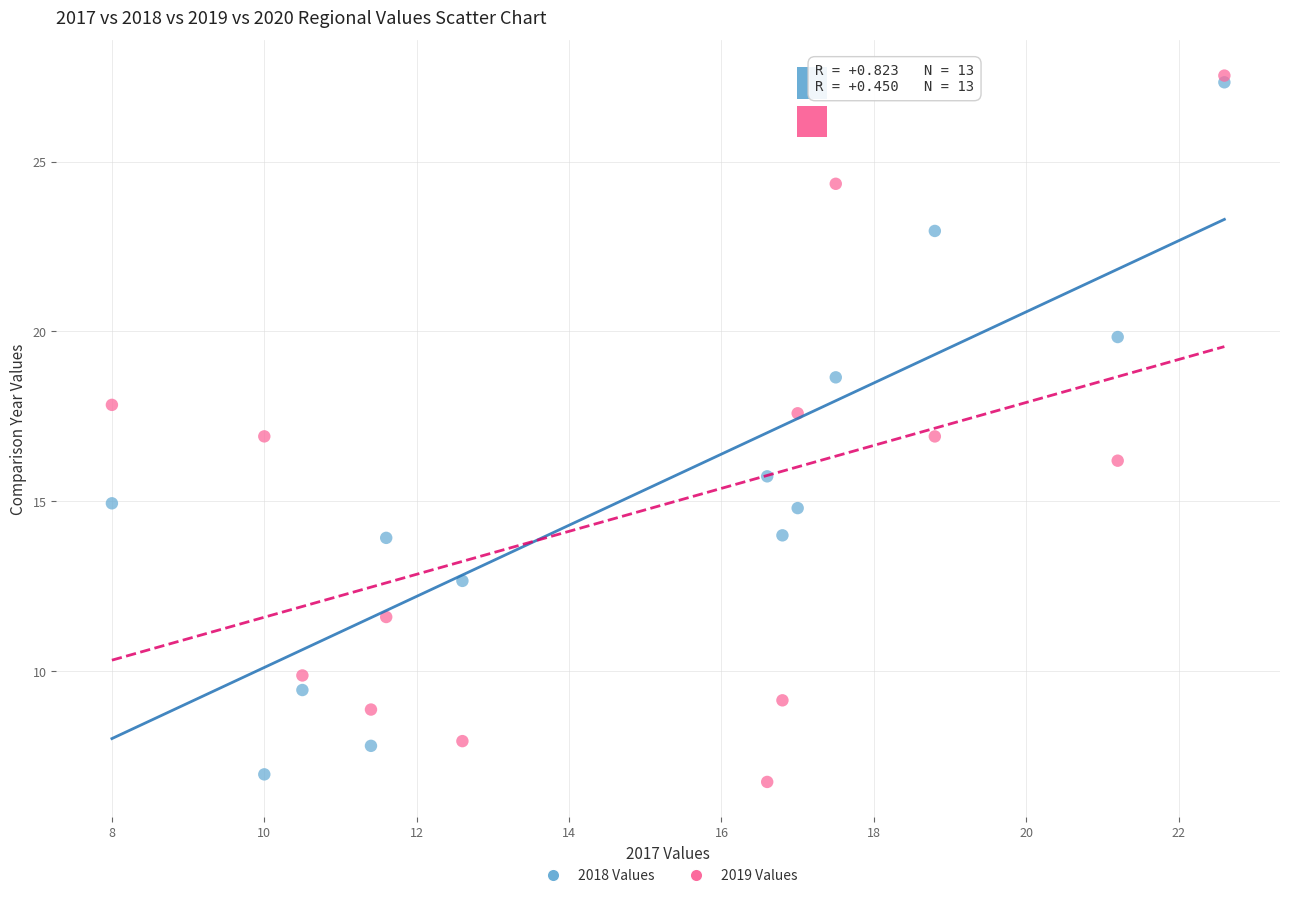

Which series has the largest Y range (max minus min)?

2019 Values